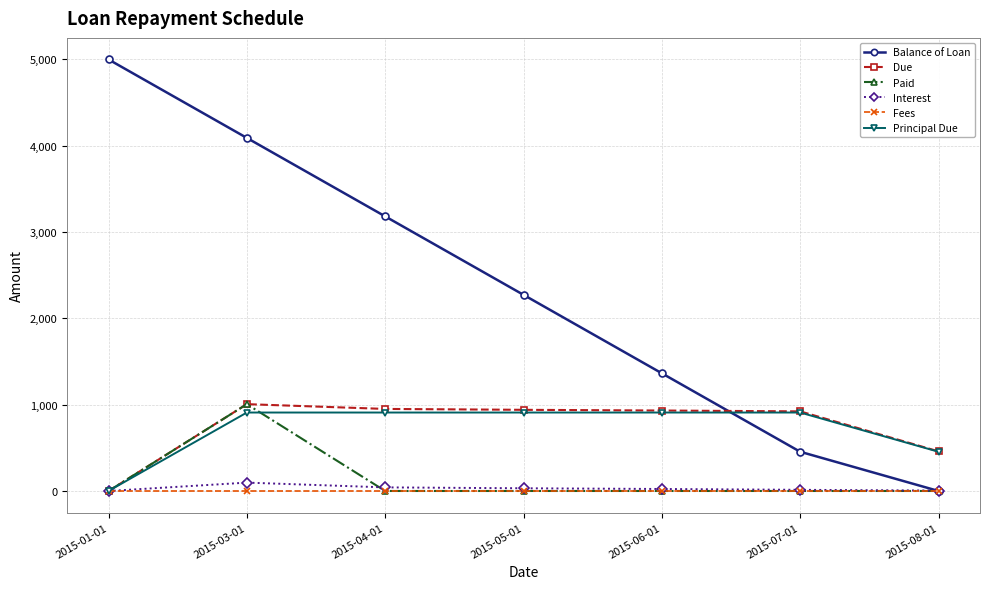

What is the average value of the Principal Due series?

714.3